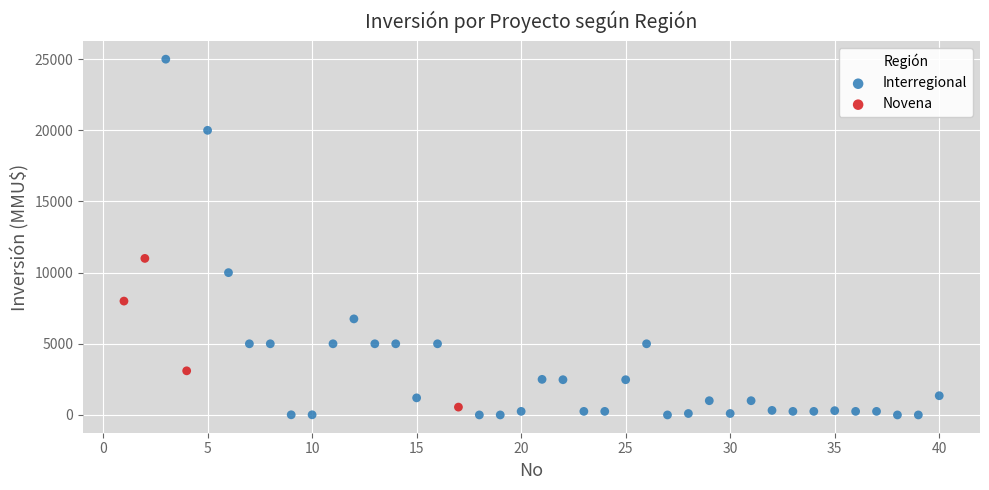

Which series has the largest Y range (max minus min)?

Interregional